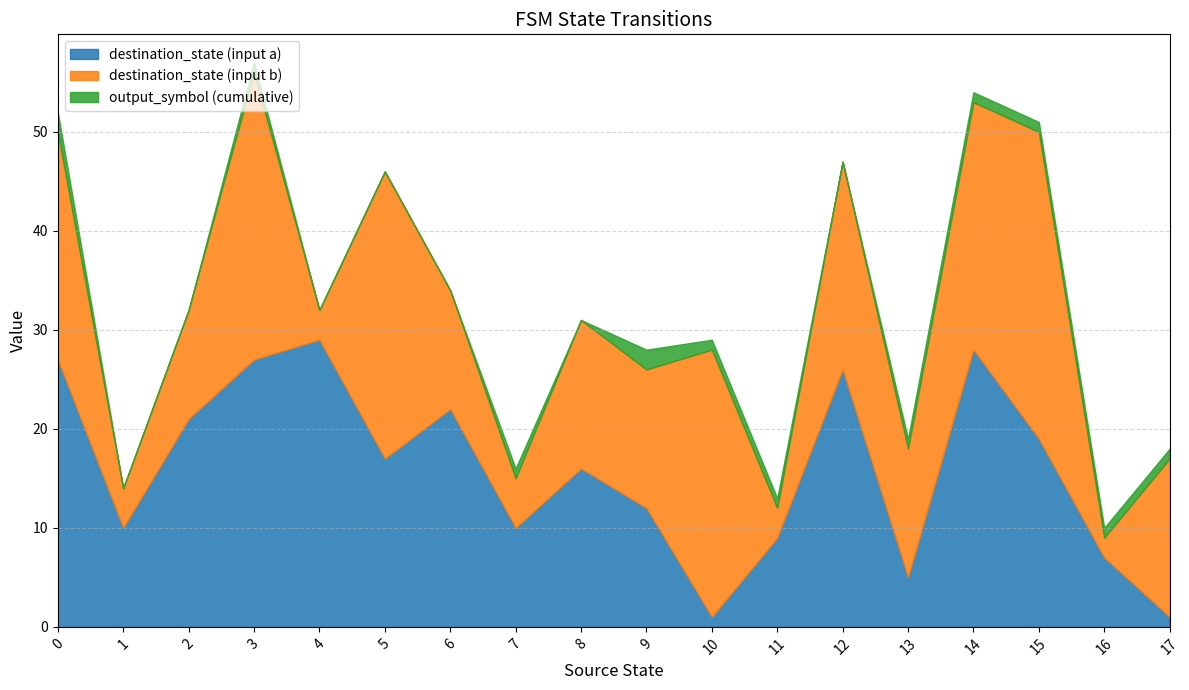

The value of output_symbol at 2 is 0. True or false?

True